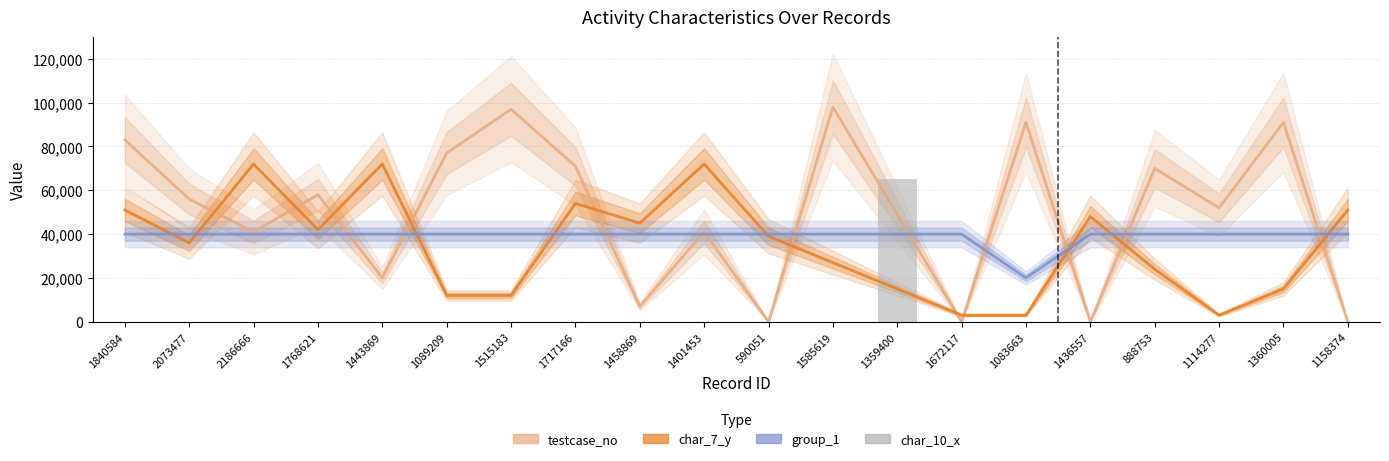

How many distinct data groups are displayed?

4